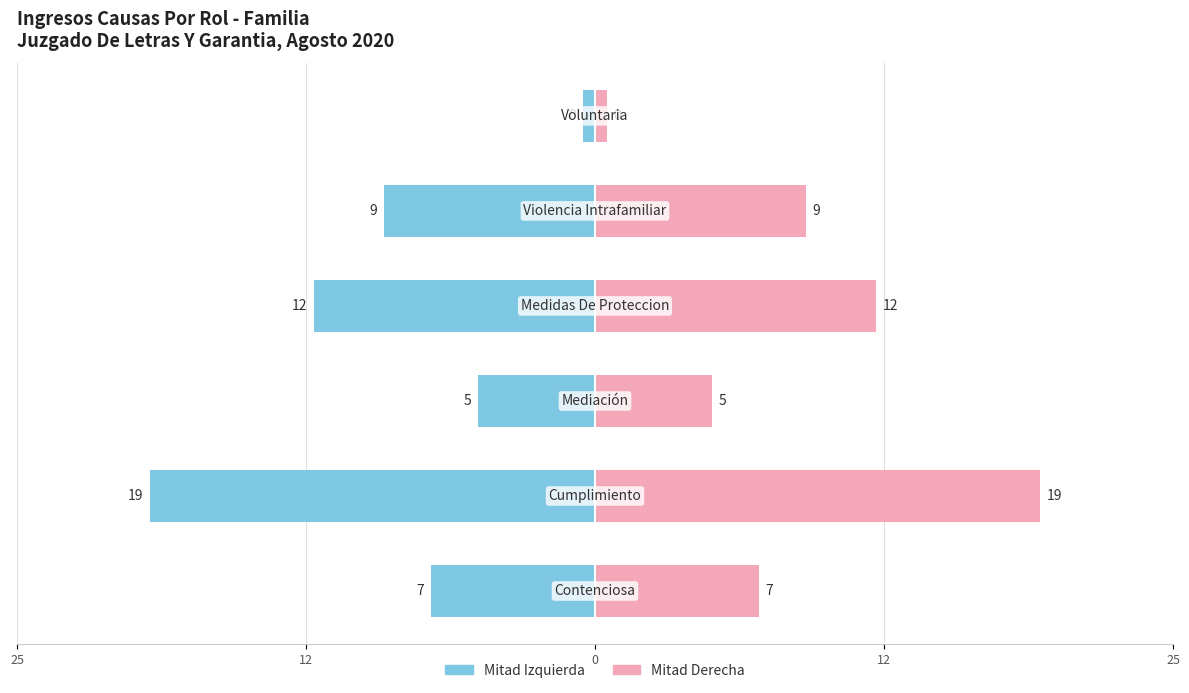

How many groups of bars are there?

6